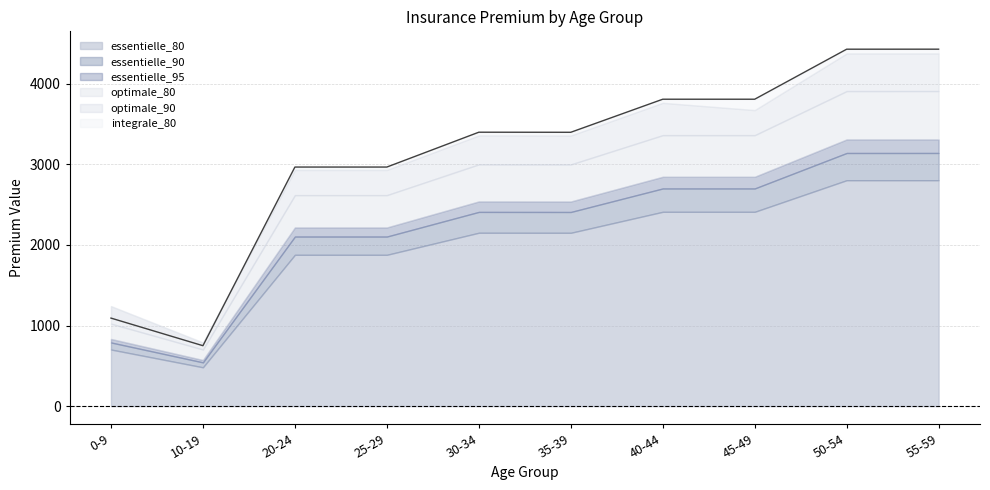

True or false: essentielle_95 has more than 1 interior local peaks.

False